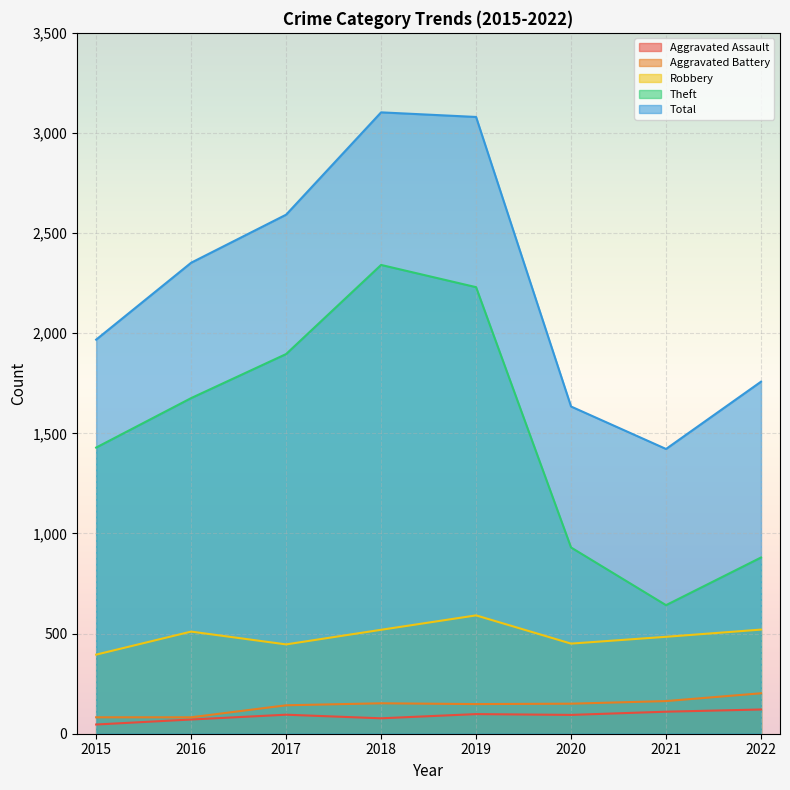

What is the sum of the Robbery values at 2019 and 2022?

1111